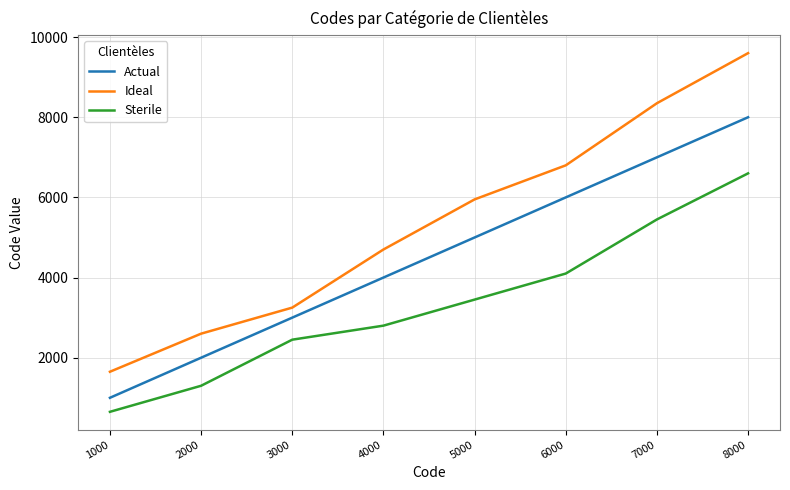

True or false: Ideal and Sterile cross at least once.

False